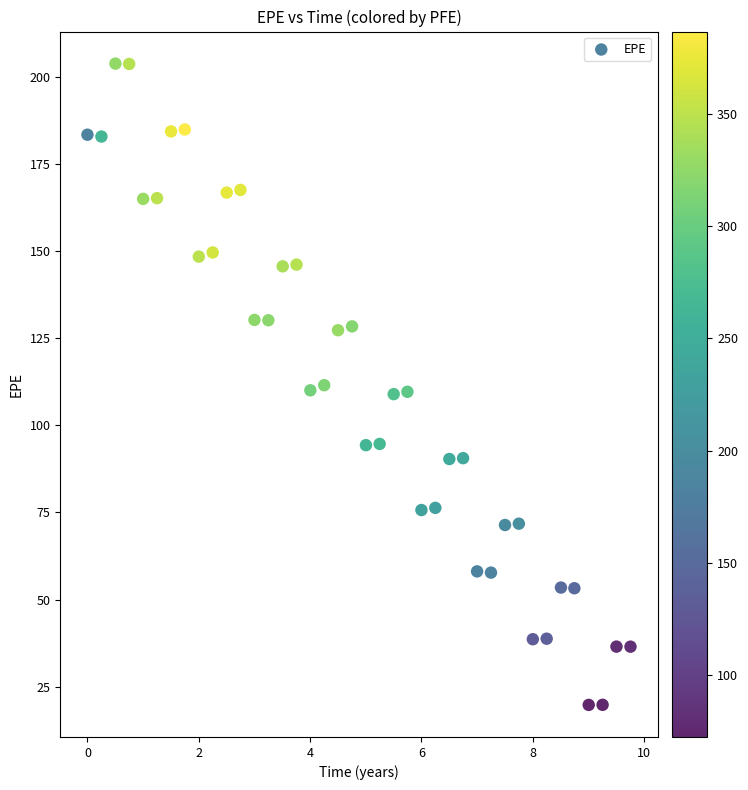

What is the range of X values (max minus min)?

9.8